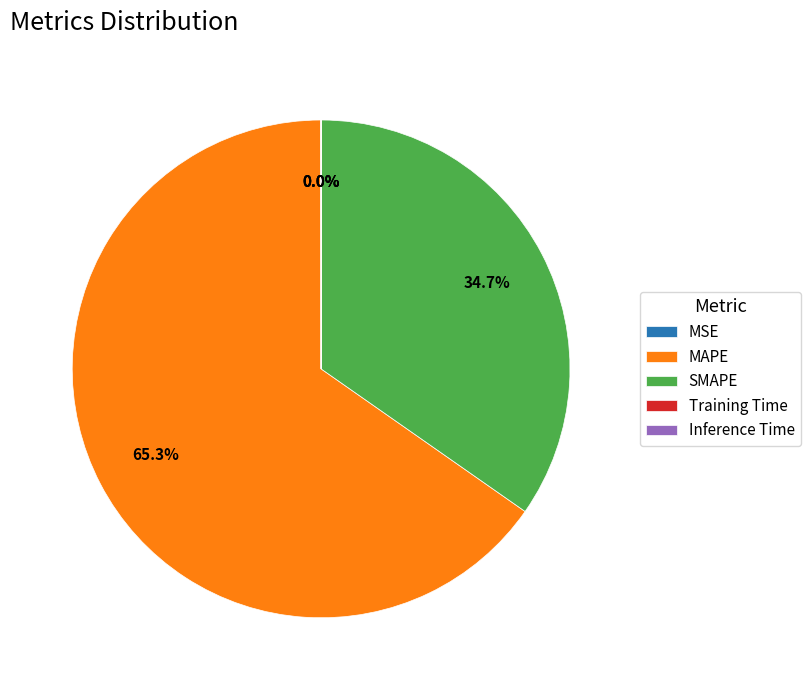

To the nearest percent, what is the difference between the largest and smallest slice percentages?

65%